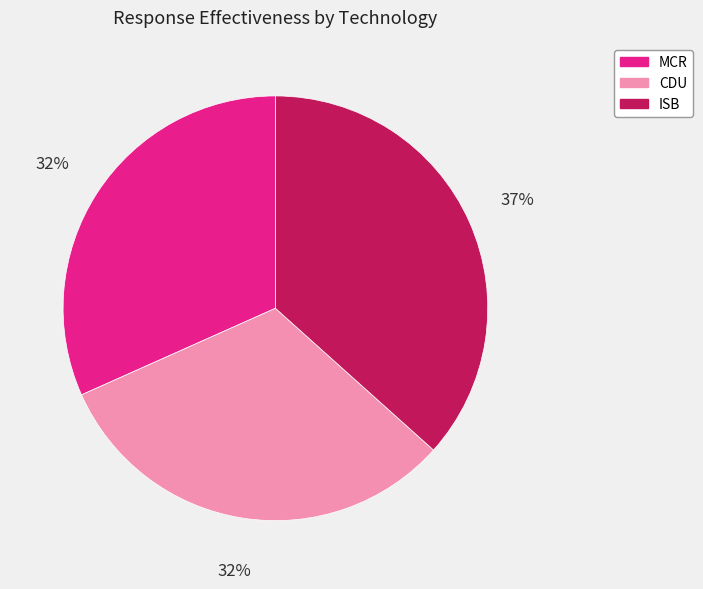

What is the ratio of the value at CDU to the value at MCR?

1.0